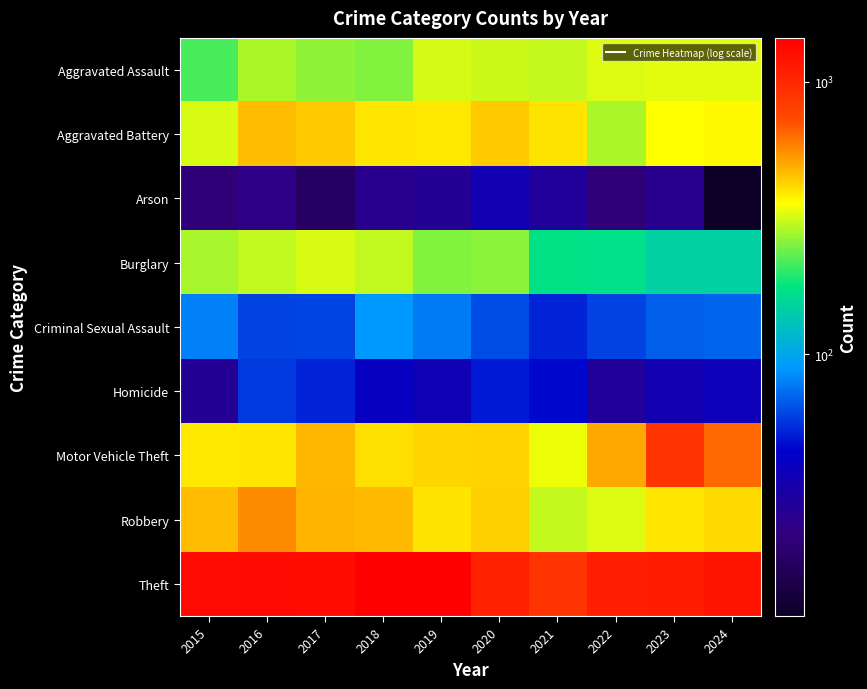

Reading left to right, extract all data points from this chart.

Aggravated Assault: 2015=219	2016=286	2017=265	2018=255	2019=318	2020=311	2021=305	2022=324	2023=332	2024=332
Aggravated Battery: 2015=323	2016=464	2017=436	2018=393	2019=390	2020=440	2021=398	2022=285	2023=359	2024=366
Arson: 2015=21	2016=24	2017=18	2018=25	2019=27	2020=35	2021=28	2022=21	2023=25	2024=11
Burglary: 2015=283	2016=303	2017=323	2018=302	2019=254	2020=262	2021=172	2022=170	2023=147	2024=148
Criminal Sexual Assault: 2015=80	2016=60	2017=61	2018=89	2019=78	2020=63	2021=52	2022=60	2023=68	2024=70
Homicide: 2015=27	2016=58	2017=52	2018=40	2019=36	2020=50	2021=46	2022=28	2023=35	2024=37
Motor Vehicle Theft: 2015=391	2016=395	2017=471	2018=405	2019=419	2020=424	2021=342	2022=499	2023=897	2024=648
Robbery: 2015=461	2016=561	2017=476	2018=468	2019=398	2020=430	2021=305	2022=325	2023=392	2024=414
Theft: 2015=1313	2016=1319	2017=1291	2018=1446	2019=1443	2020=1058	2021=894	2022=1080	2023=1112	2024=1195